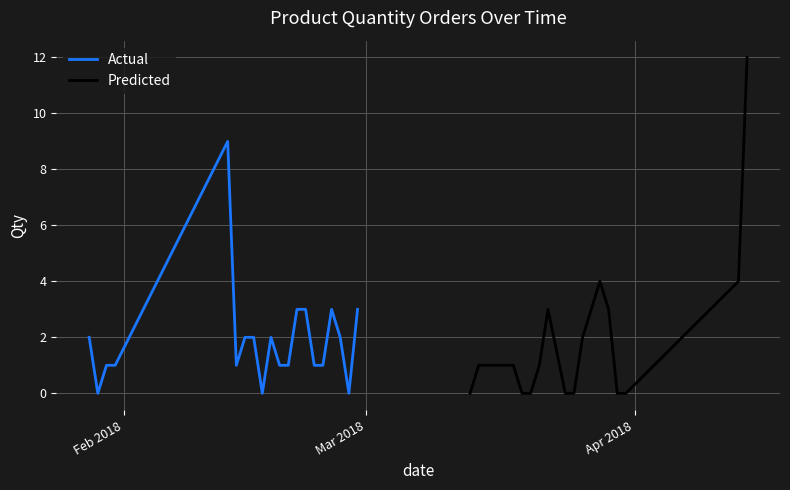

What is the maximum value for Actual?

9